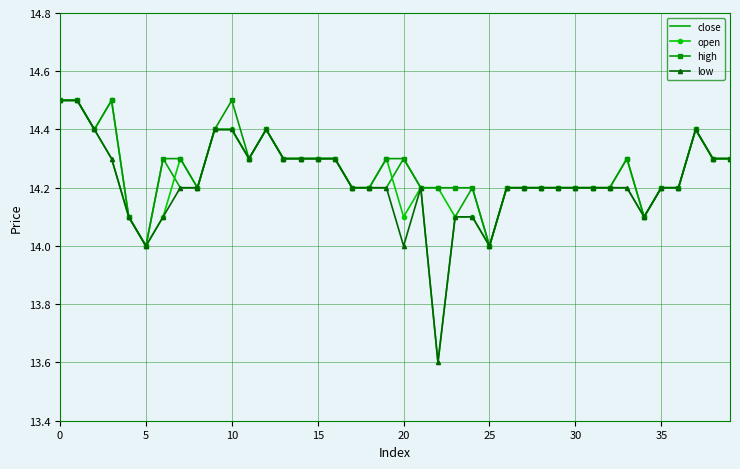

What is the maximum value shown in the chart?

14.5